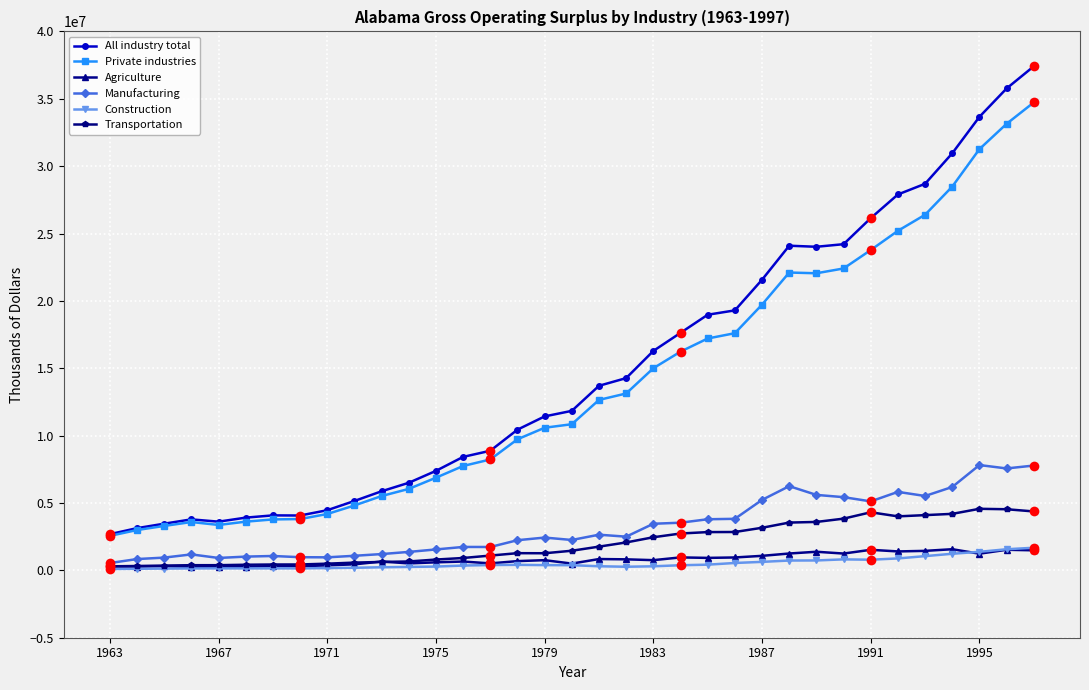

What are all the series names shown in the legend?

All industry total, Private industries, Agriculture, Manufacturing, Construction, Transportation